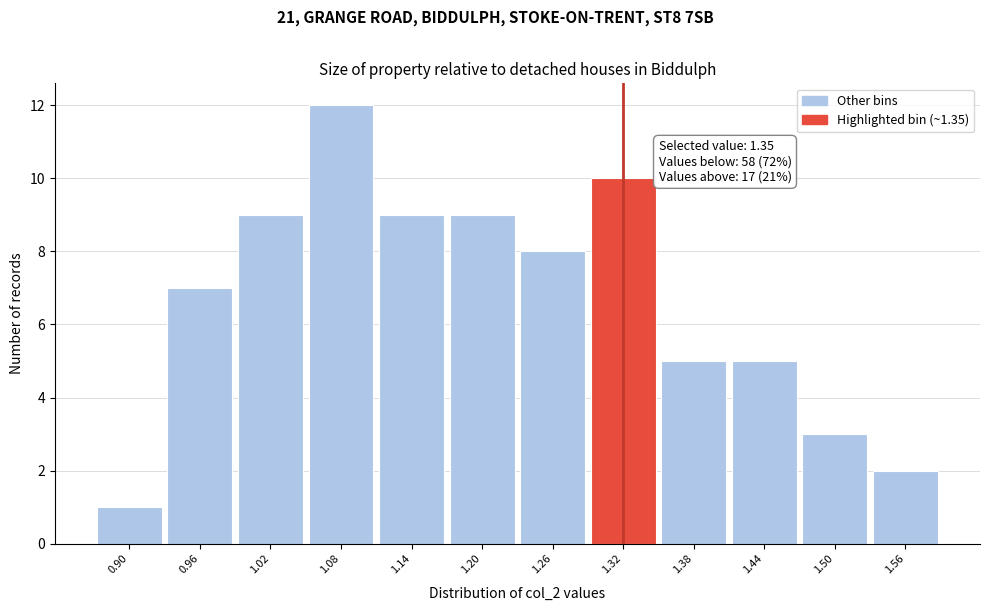

Reading left to right, what are all the values shown in this chart?

1	7	9	12	9	9	8	10	5	5	3	2